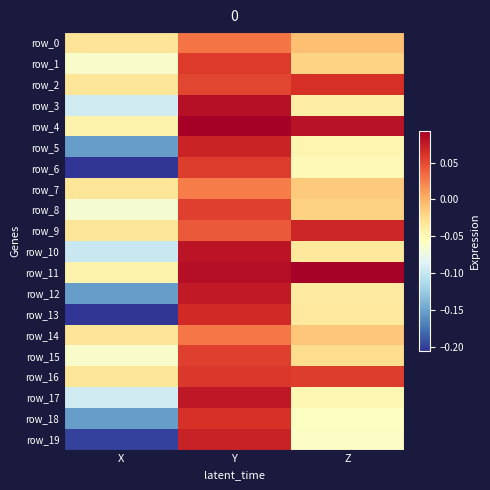

The row_18 series shows -0.0 at Z. True or false?

False